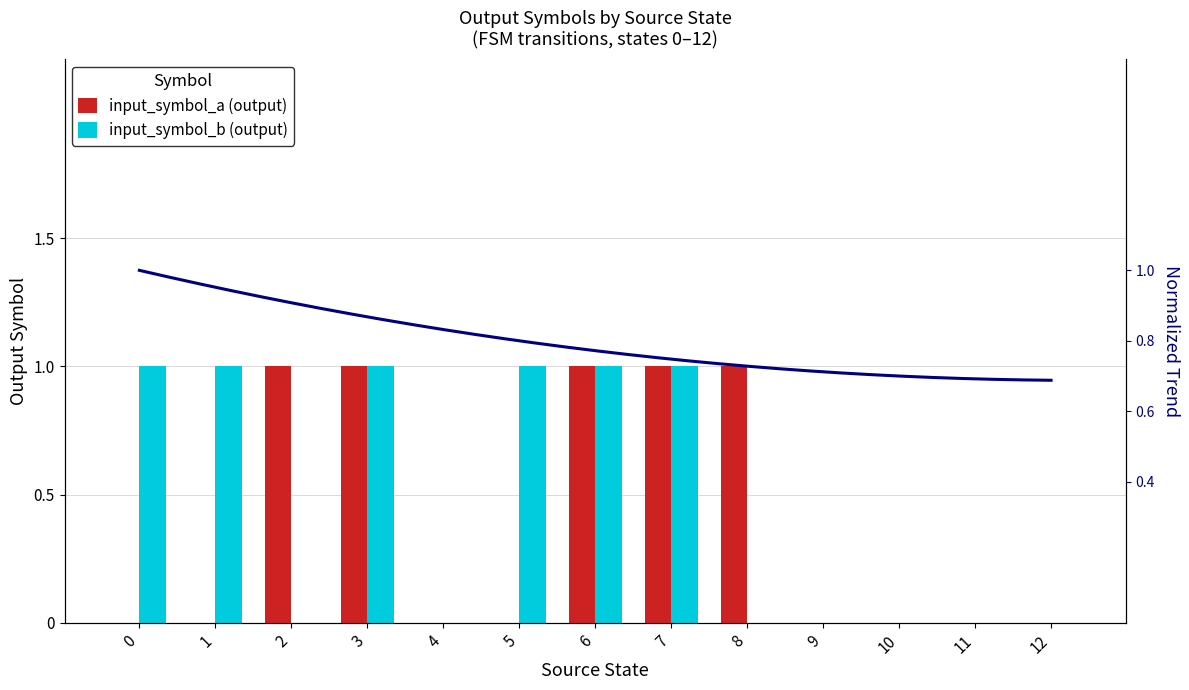

How many positive values does the input_symbol_b (output) series have?

6